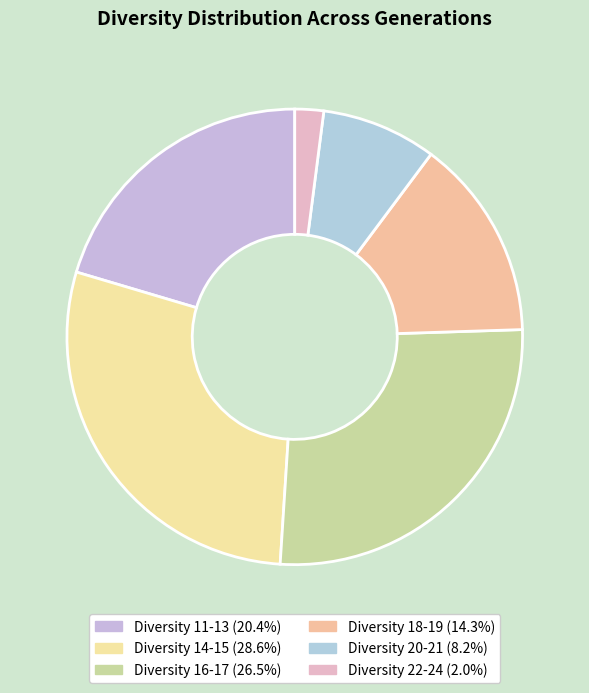

How many slices are in this pie chart?

6